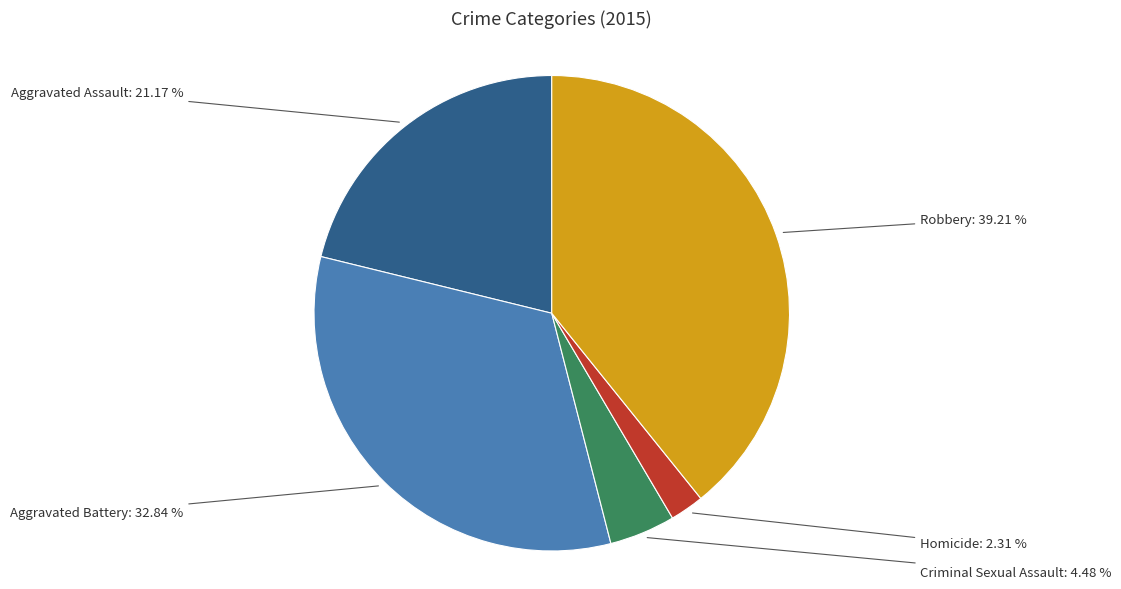

Is Aggravated Battery the majority of the pie?

No